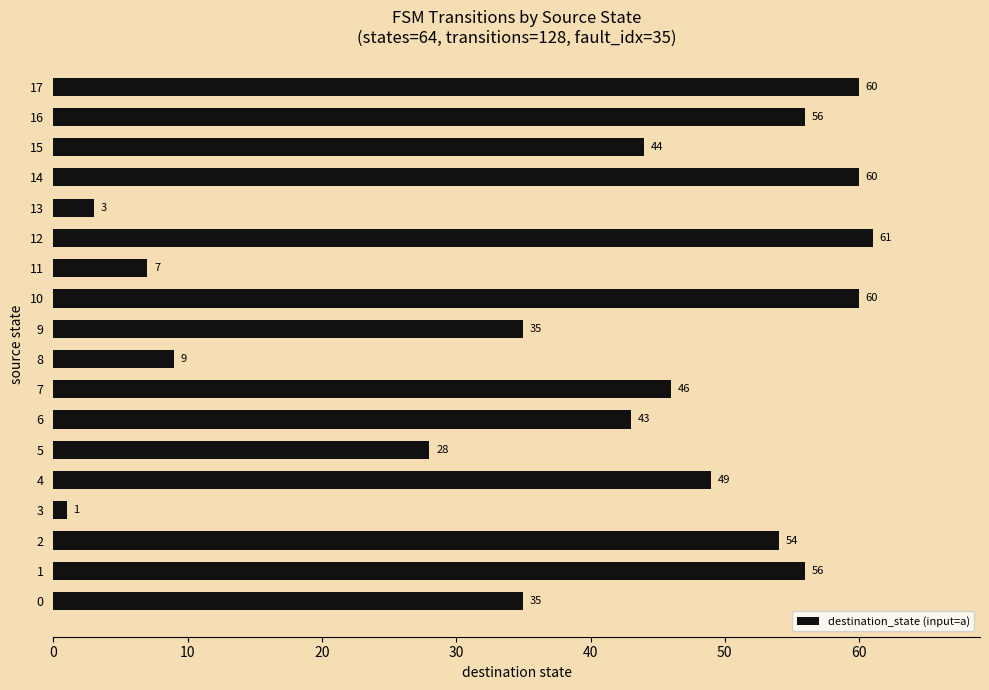

What is the approximate value at 2?

54